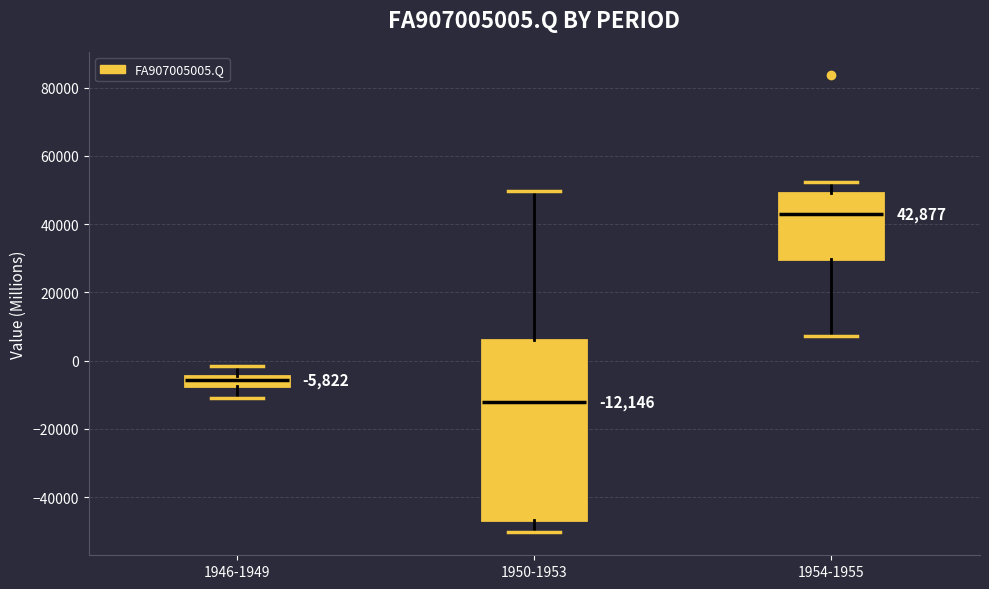

Which box's median line is the highest?

1954-1955